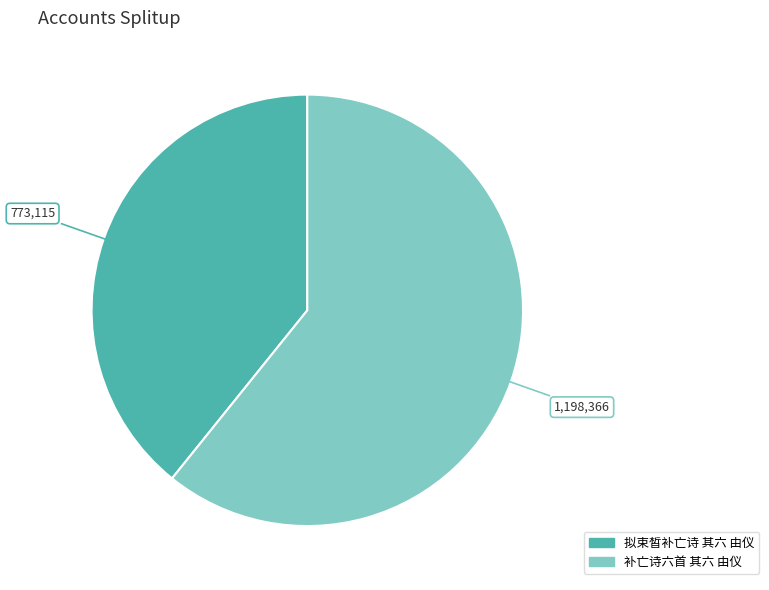

Rank the categories by value from lowest to highest.

拟束皙补亡诗 其六 由仪, 补亡诗六首 其六 由仪